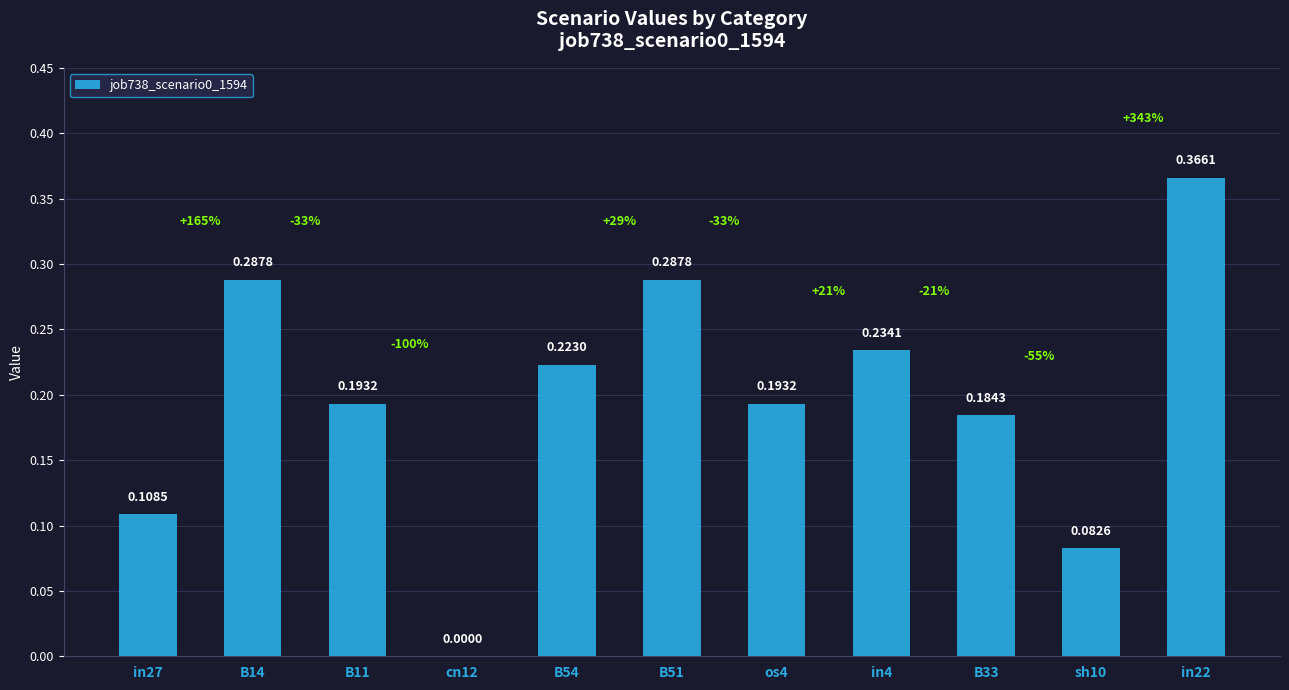

Which has a higher value, B51 or in22?

in22